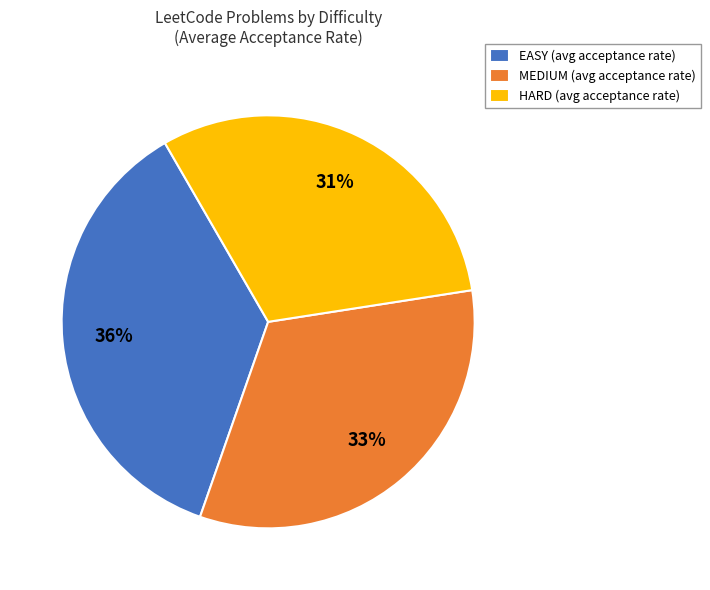

Does EASY represent more than half of the total?

No